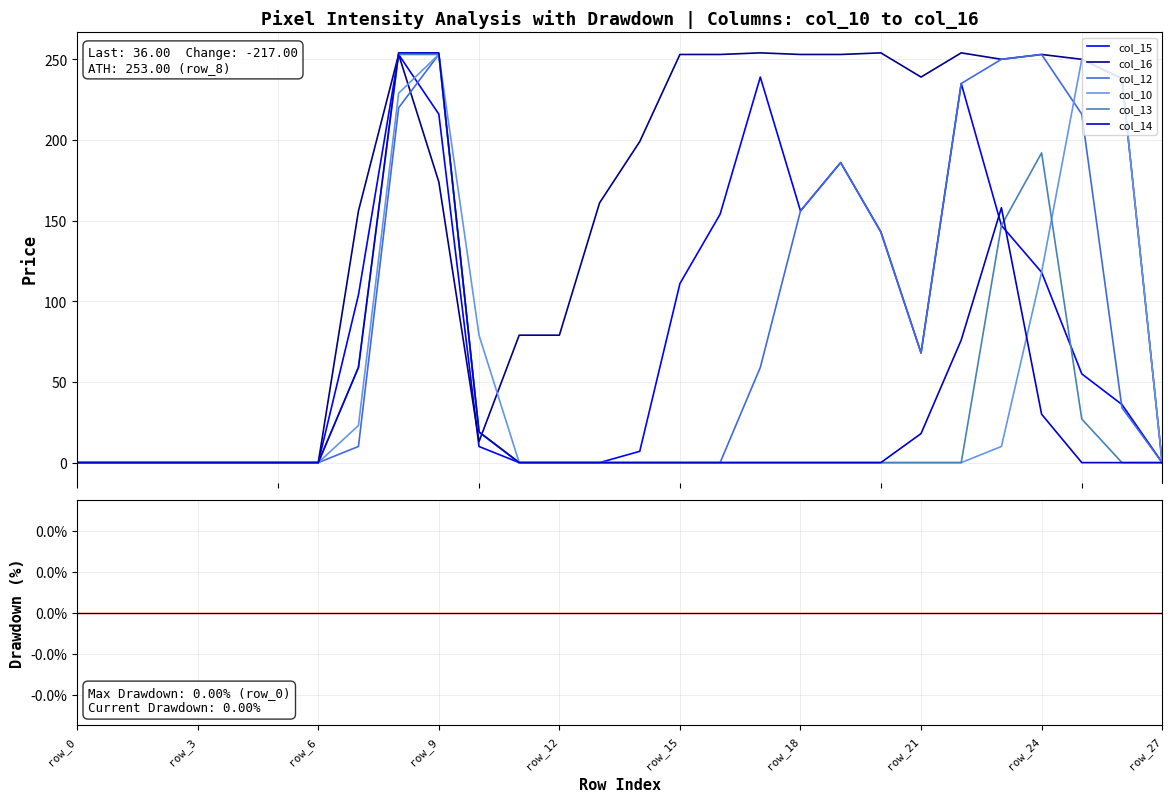

True or false: col_13 and col_15 intersect in this chart.

True